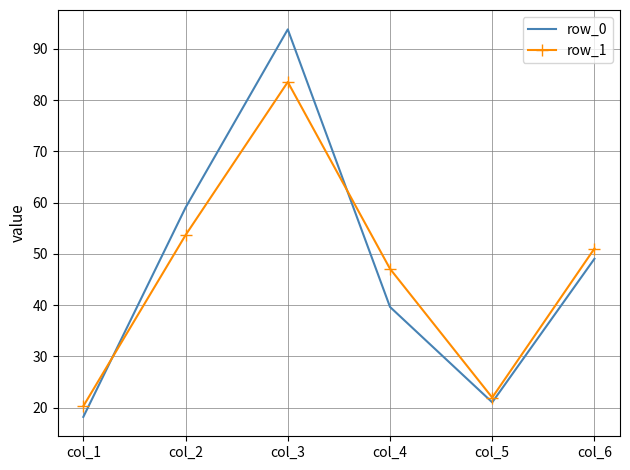

Rank the series at col_4 from highest to lowest value.

row_1, row_0